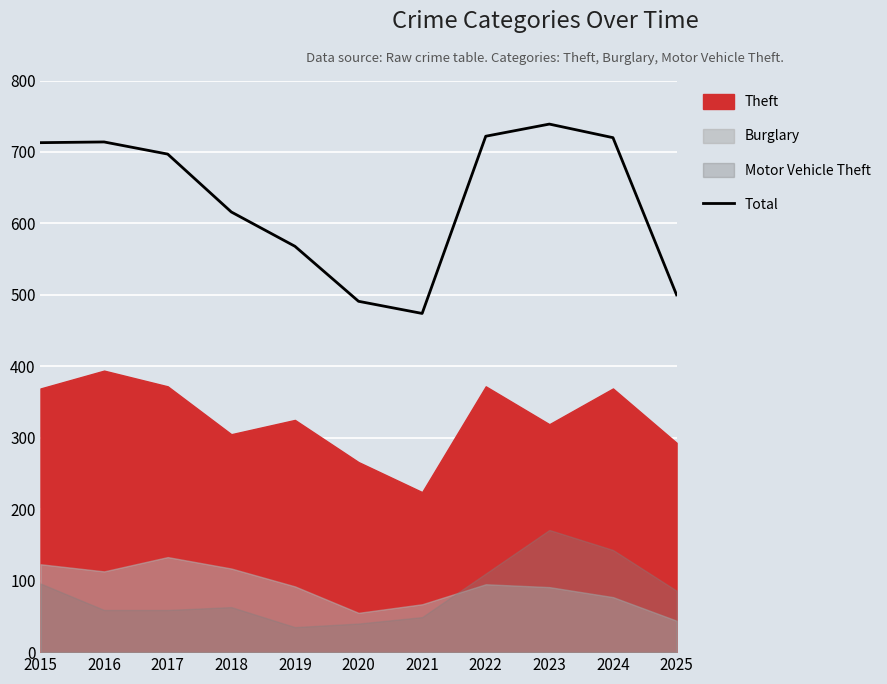

What is the value of the 5th point from the left?

568